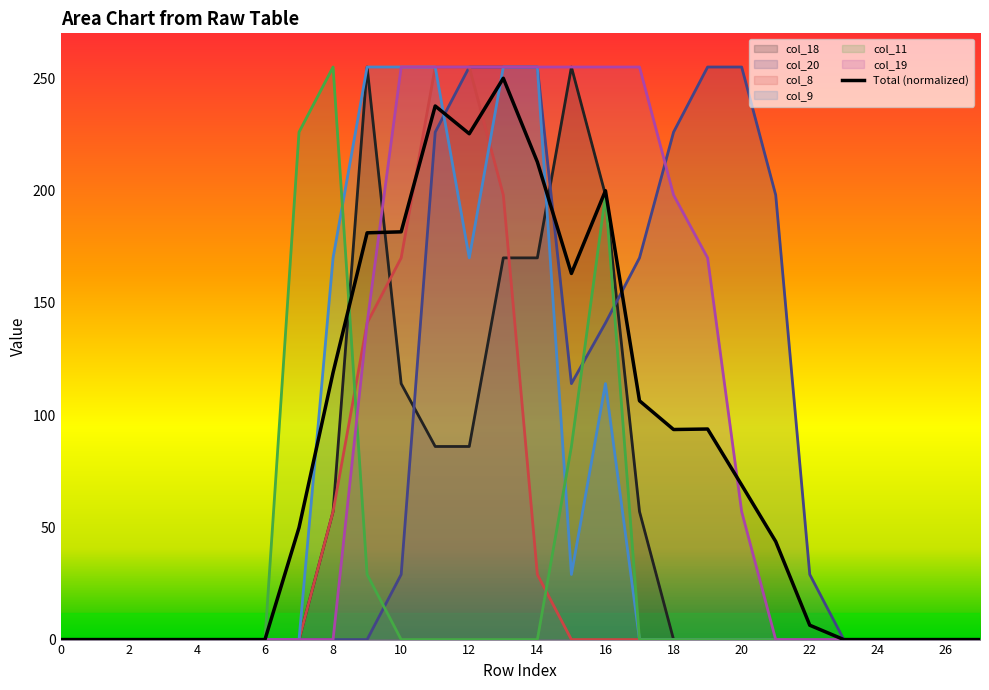

The col_19 series shows 0.0 at 8. True or false?

True